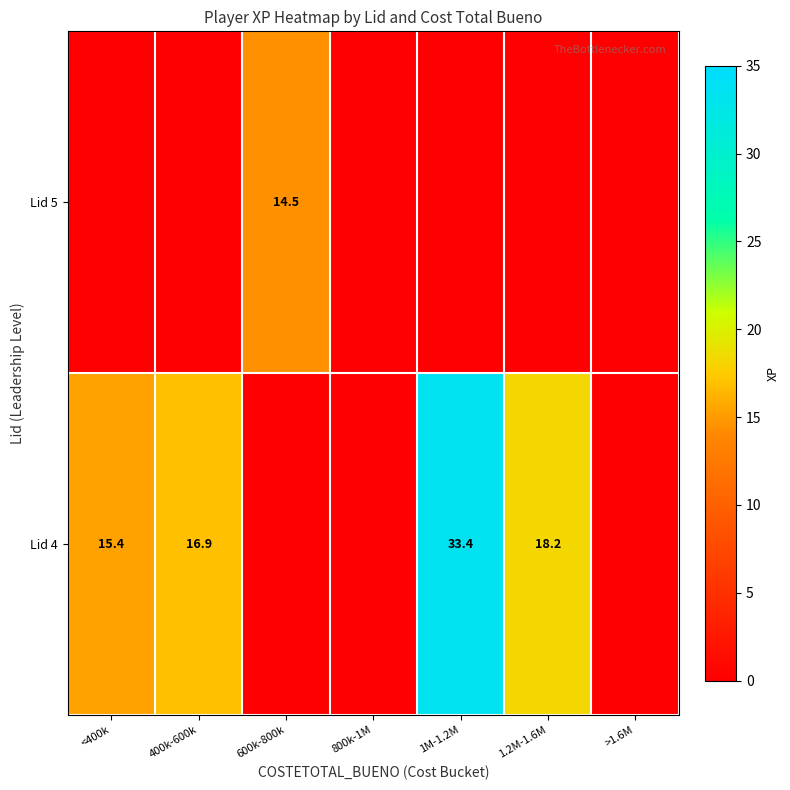

Is it true that Lid 4 equals 11.7 at 400k-600k?

False